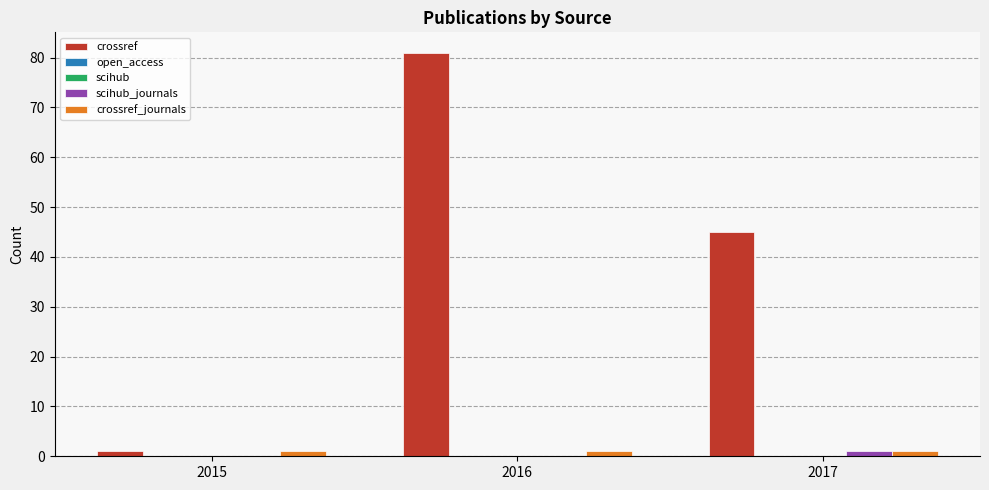

The value of crossref at 2017 is 45. True or false?

True